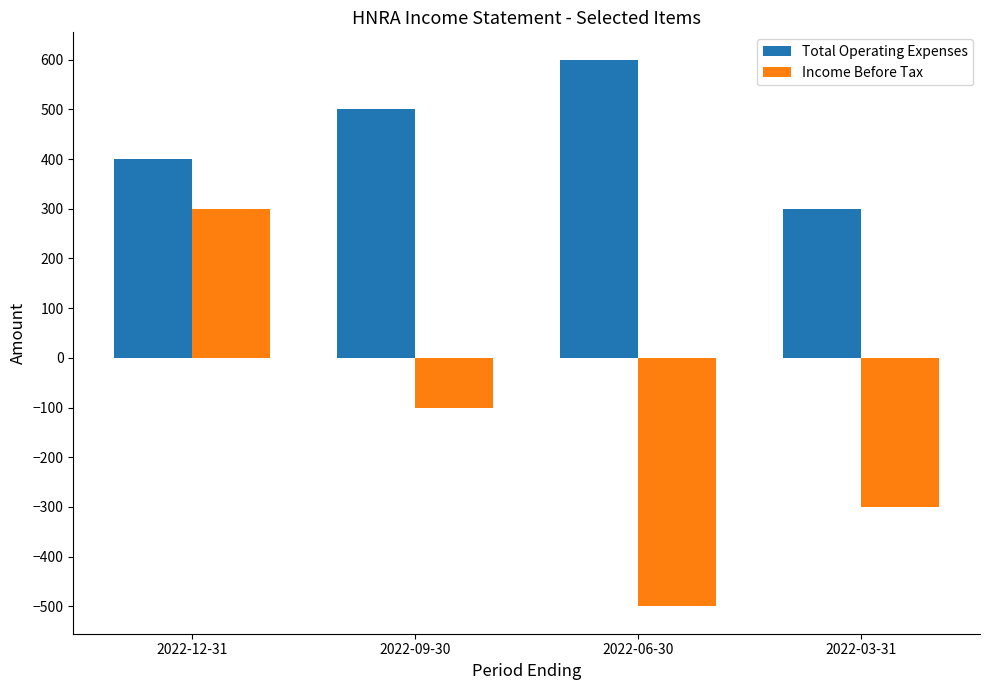

At which label does Total Operating Expenses reach its peak?

2022-06-30